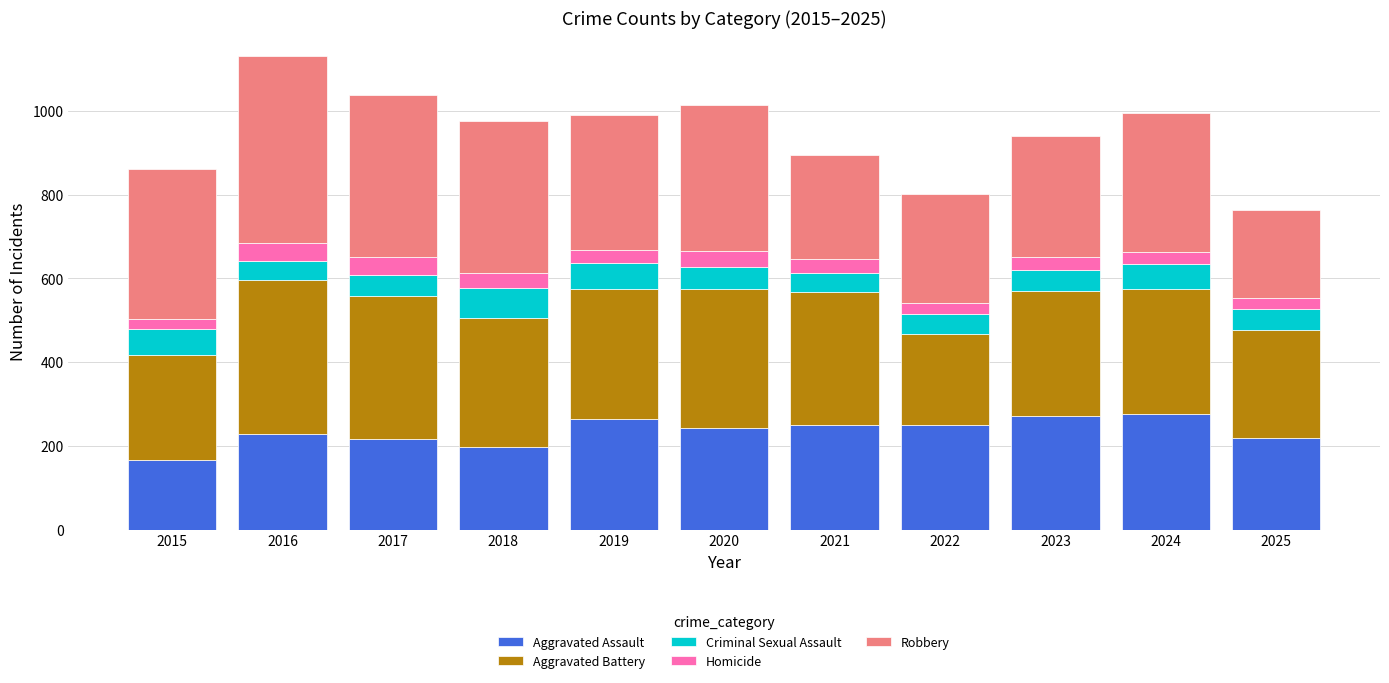

What is the maximum value for Aggravated Assault?

277